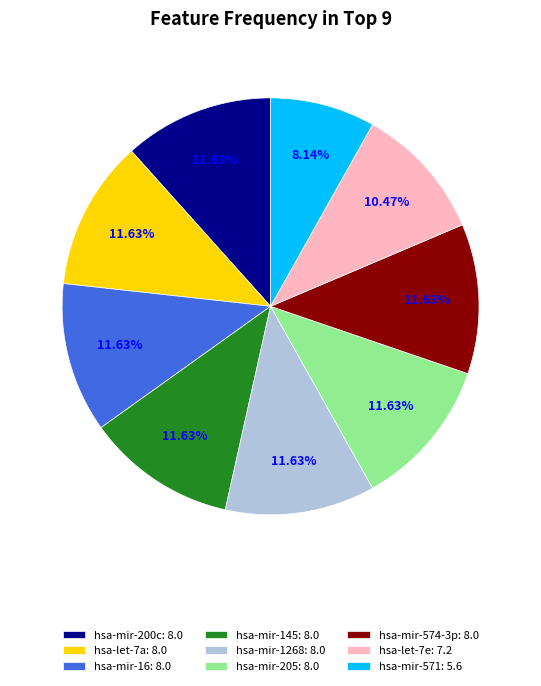

What percentage is the hsa-mir-200c slice, to the nearest percent?

12%